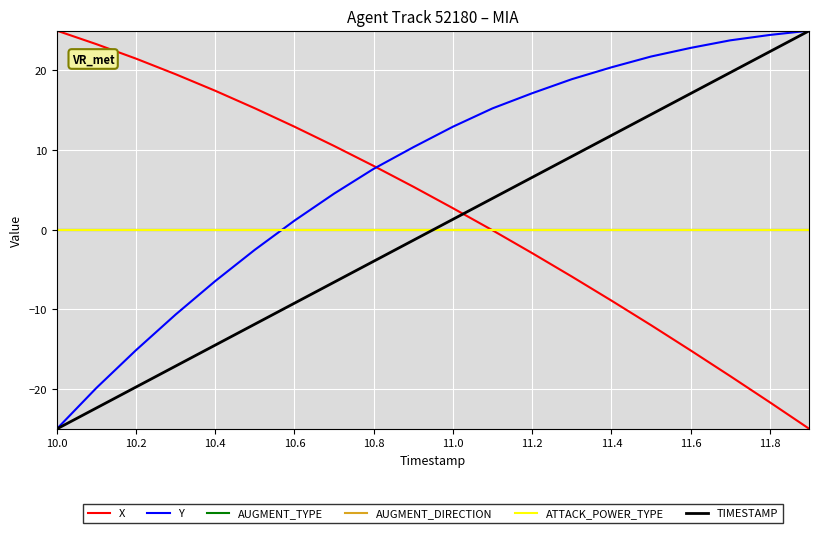

Rank the series by their maximum value, from highest to lowest.

X, Y, TIMESTAMP, AUGMENT_TYPE, AUGMENT_DIRECTION, ATTACK_POWER_TYPE